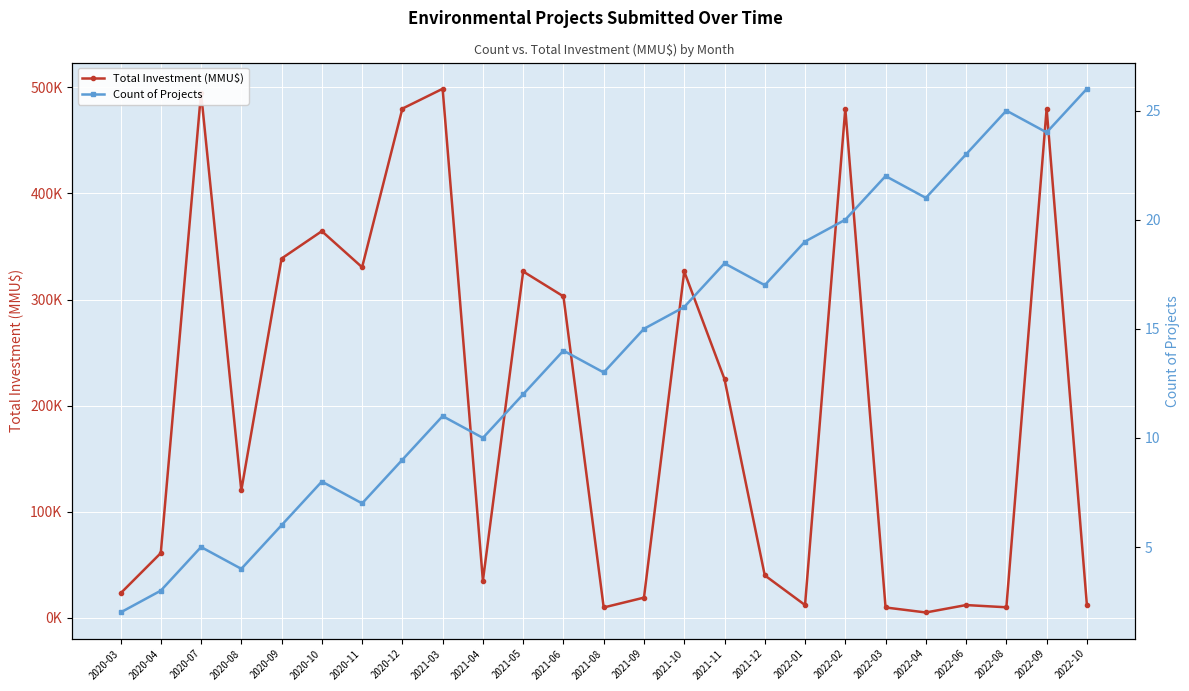

What is the value of the Total Investment (MMU$) point at the 14th from the left?

19000